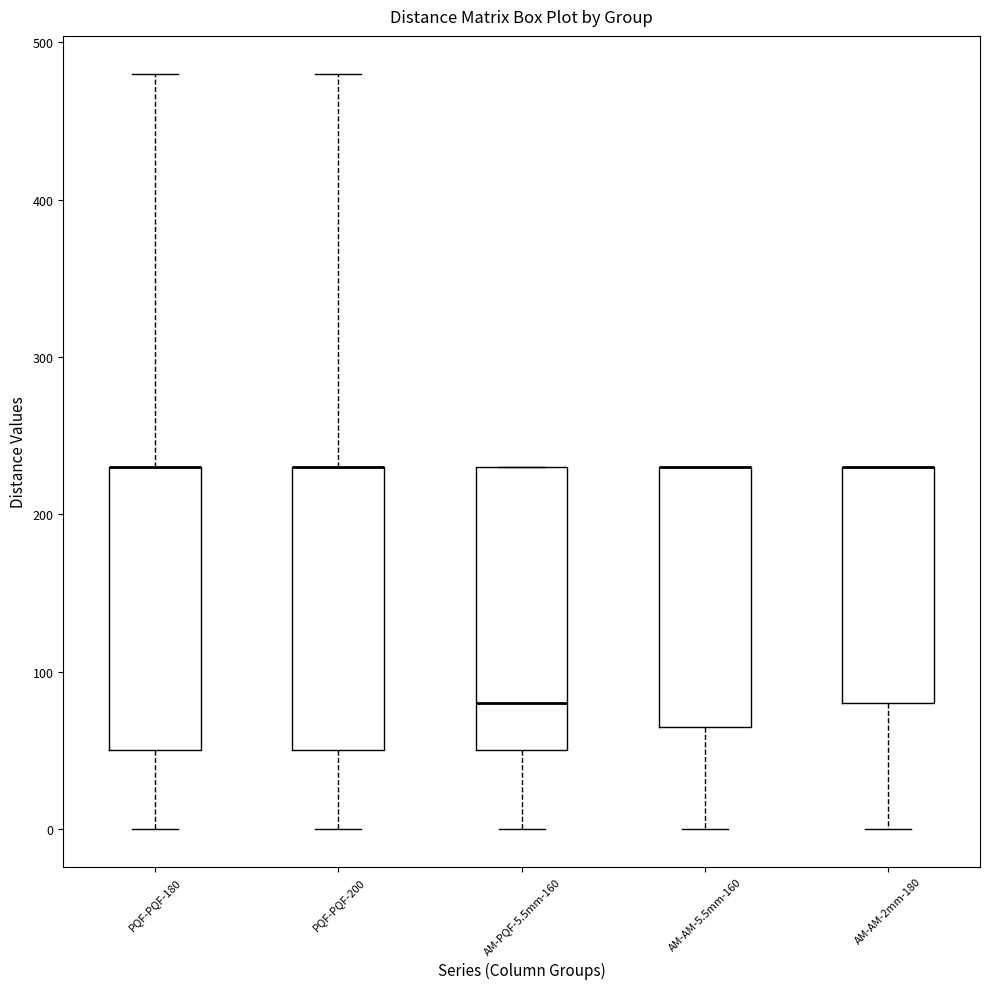

Reading left to right, read every box against the y-axis: the position of its median line, the range the box covers, and the ends of its whiskers. The values are not printed on the chart, so give them approximately, as read against the axis.

PQF-PQF-180: median 230 (drawn on the box's upper edge), box 50 to 230, whiskers 0 to 480
PQF-PQF-200: median 230 (drawn on the box's upper edge), box 50 to 230, whiskers 0 to 480
AM-PQF-5.5mm-160: median 80, box 50 to 230, whiskers 0 to 230
AM-AM-5.5mm-160: median 230 (drawn on the box's upper edge), box 70 to 230, whiskers 0 to 230
AM-AM-2mm-180: median 230 (drawn on the box's upper edge), box 80 to 230, whiskers 0 to 230